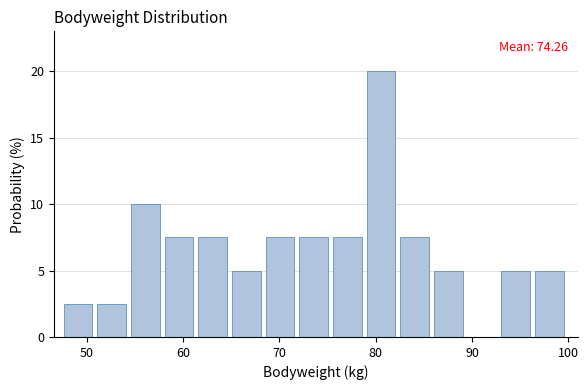

Read against the x-axis, roughly where is the centre of the tallest bar?

81